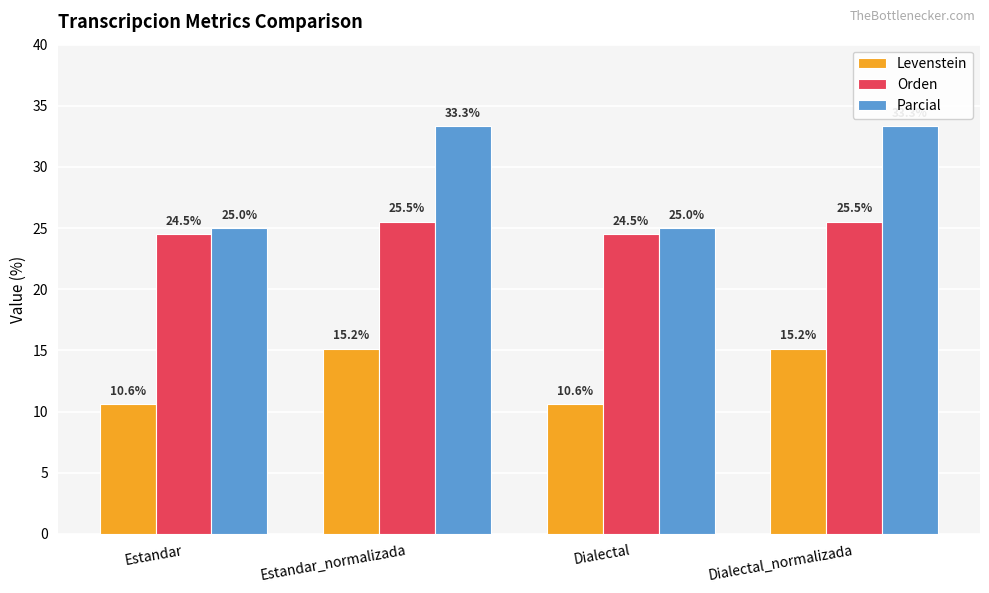

Reading left to right, what are all the values shown in this chart?

Levenstein: 10.6	15.2	10.6	15.2
Orden: 24.5	25.5	24.5	25.5
Parcial: 25.0	33.3	25.0	33.3